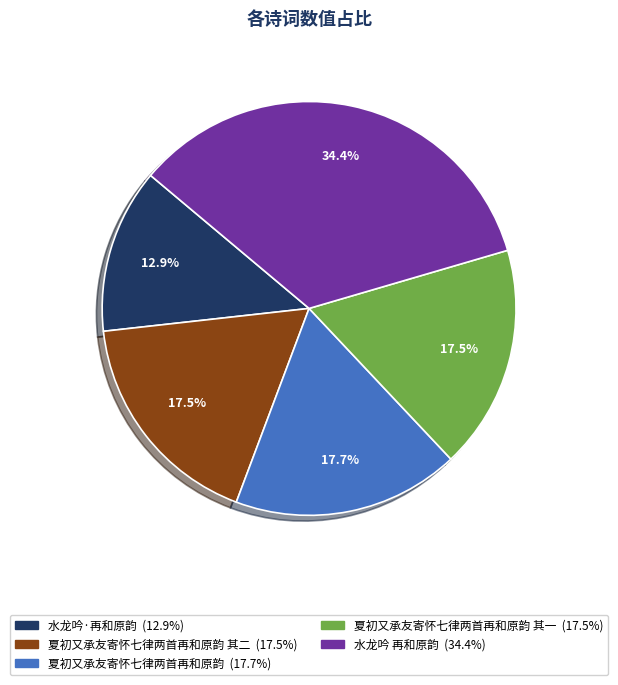

Is there a majority slice in this chart?

No